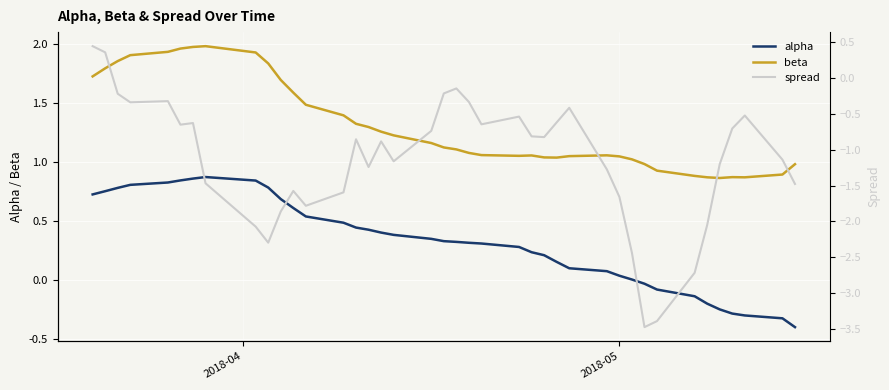

True or false: beta and alpha intersect in this chart.

False